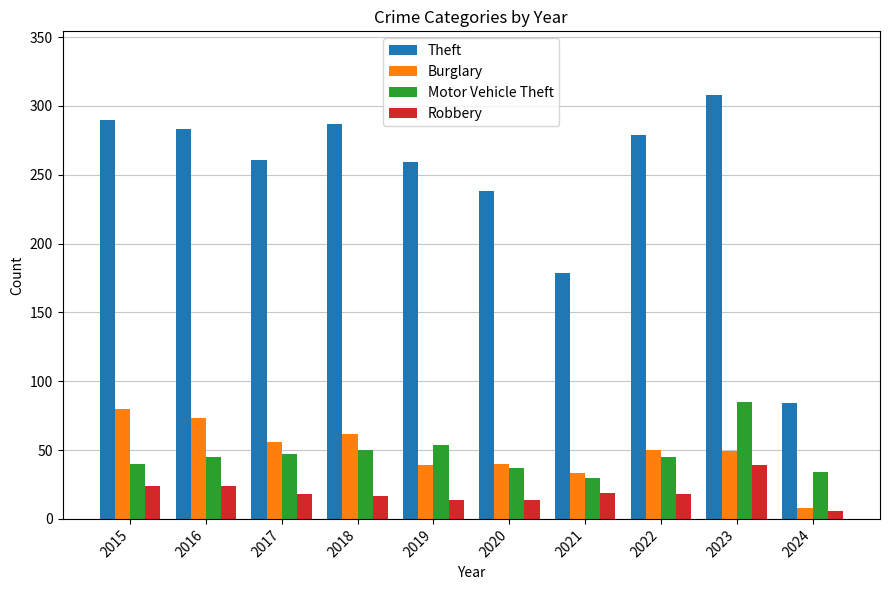

What is the value of the Robbery bar at the 1st from the left?

24